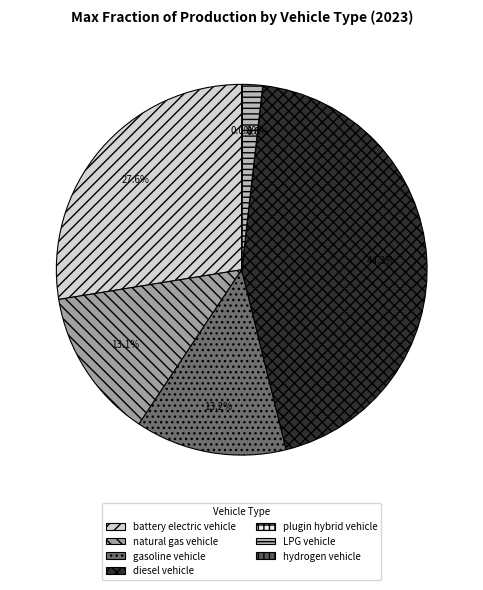

To the nearest percent, what percentage of the pie is diesel vehicle?

44%